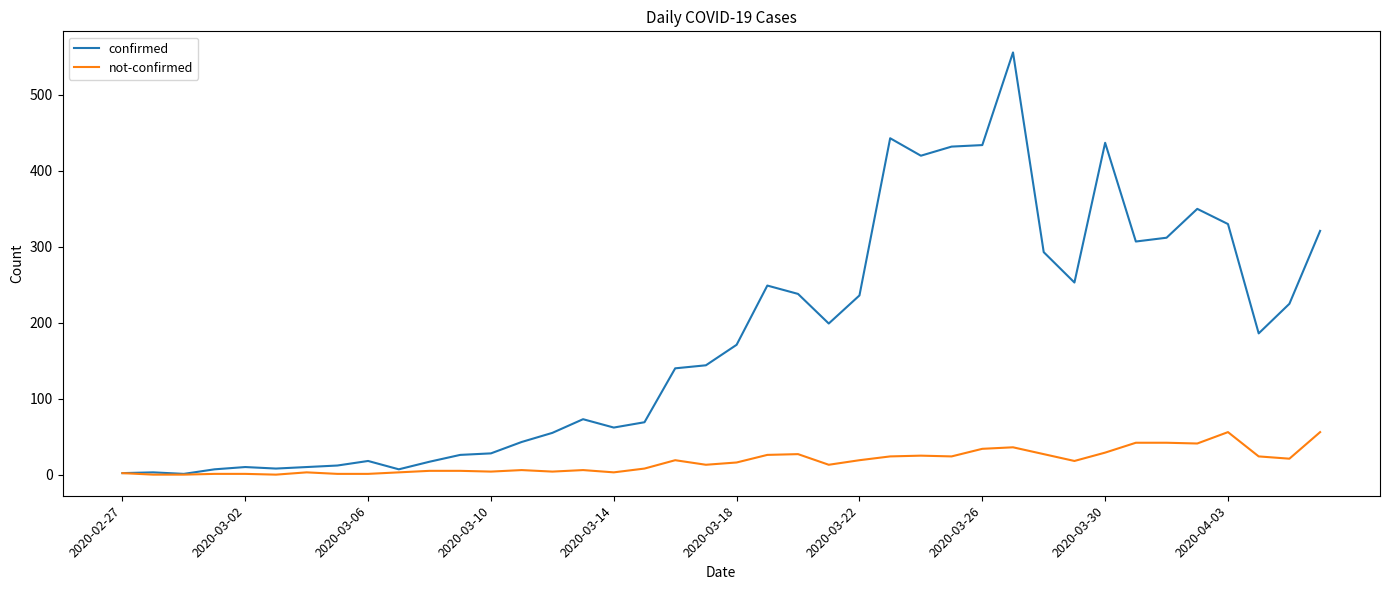

Rank the series by their average value, from highest to lowest.

confirmed, not-confirmed